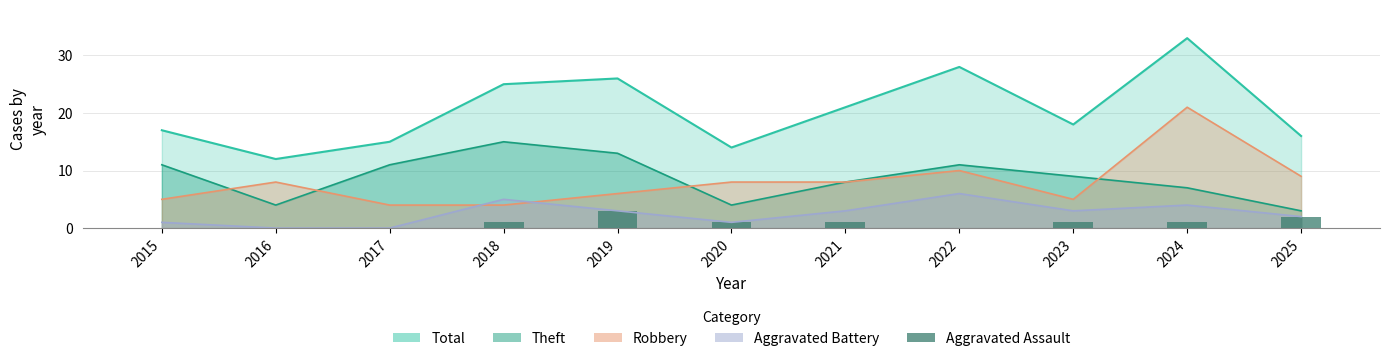

How many data points does each series have?

11